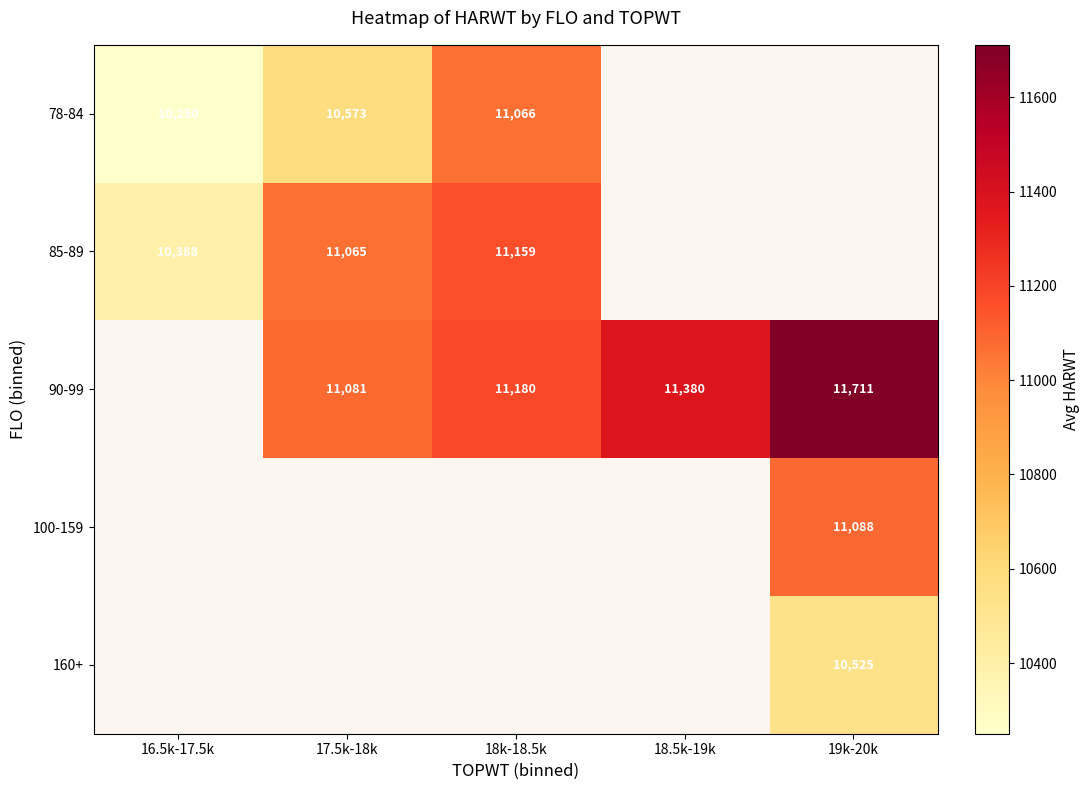

Read the 90-99 value at 17.5k-18k.

11081.0